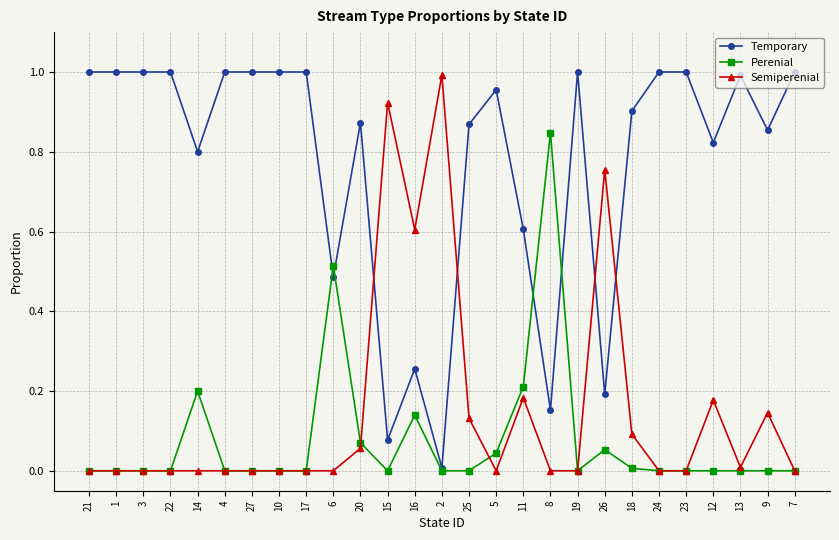

What is the label of the 6th point from the left?

4